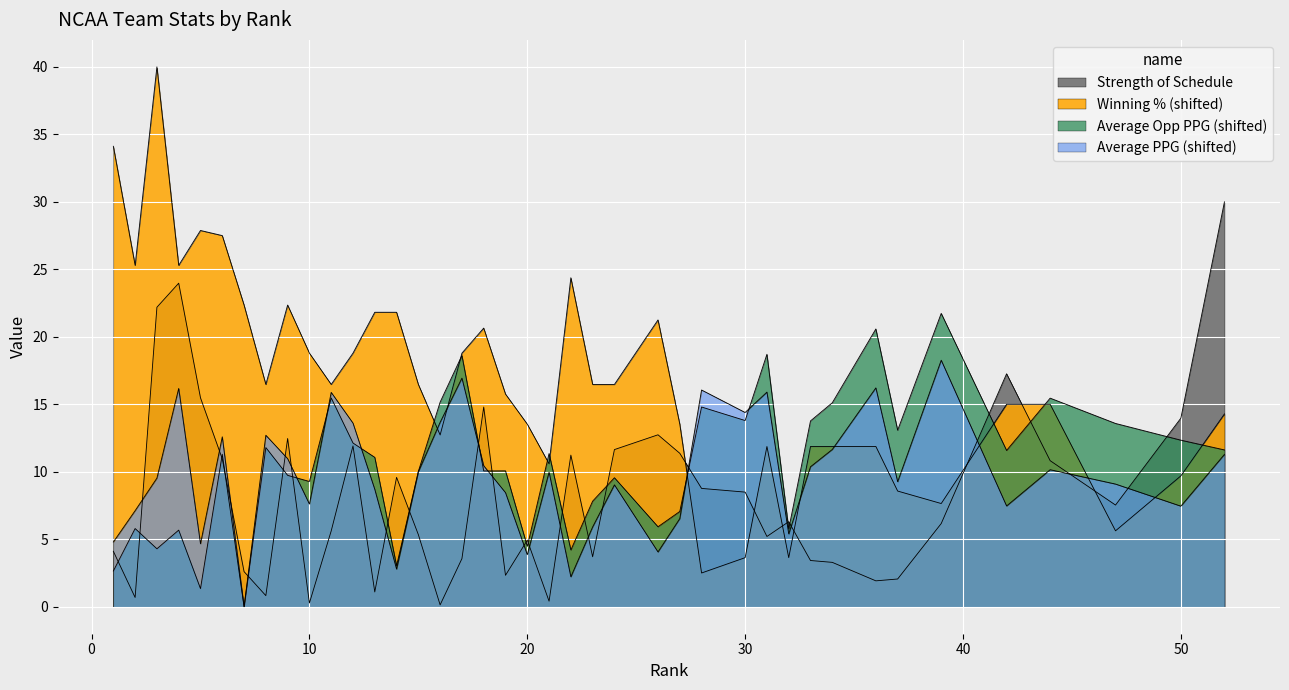

Reading right to left, what are all the values shown in this chart?

Winning %: 14.3	9.7	5.6	15.0	15.0	7.6	8.6	11.9	11.9	11.9	3.6	11.9	3.6	2.5	13.5	21.2	16.5	16.5	24.4	10.6	13.5	15.8	20.6	18.8	12.7	16.5	21.8	21.8	18.8	16.5	18.8	22.4	16.5	22.4	27.5	27.9	25.3	40.0	25.3	34.1
Average PPG: 11.3	7.5	9.1	10.2	7.5	18.3	9.3	16.2	11.7	10.4	5.4	15.9	14.4	16.1	6.5	4.1	9.0	5.9	2.2	10.0	3.9	8.5	10.4	16.9	13.7	10.0	2.8	8.7	13.6	15.9	7.6	11.0	12.7	0.0	12.6	4.7	16.2	9.5	7.1	4.8
Average Opp PPG: 11.6	12.3	13.6	15.5	11.6	21.7	13.1	20.6	15.1	13.8	5.8	18.7	13.8	14.8	7.1	5.9	9.6	7.8	4.2	11.4	4.5	10.1	10.1	18.6	15.2	10.0	3.0	11.1	12.1	15.5	9.3	9.7	11.8	0.0	11.3	1.3	5.7	4.3	5.8	2.6
Strength of Schedule: 30.0	14.0	7.5	10.8	17.3	6.2	2.1	1.9	3.3	3.4	6.3	5.2	8.5	8.8	11.4	12.7	11.6	3.7	11.2	0.4	4.9	2.3	14.8	3.6	0.1	5.3	9.6	1.1	11.9	5.6	0.3	12.5	0.8	2.6	11.0	15.5	24.0	22.2	0.7	4.1